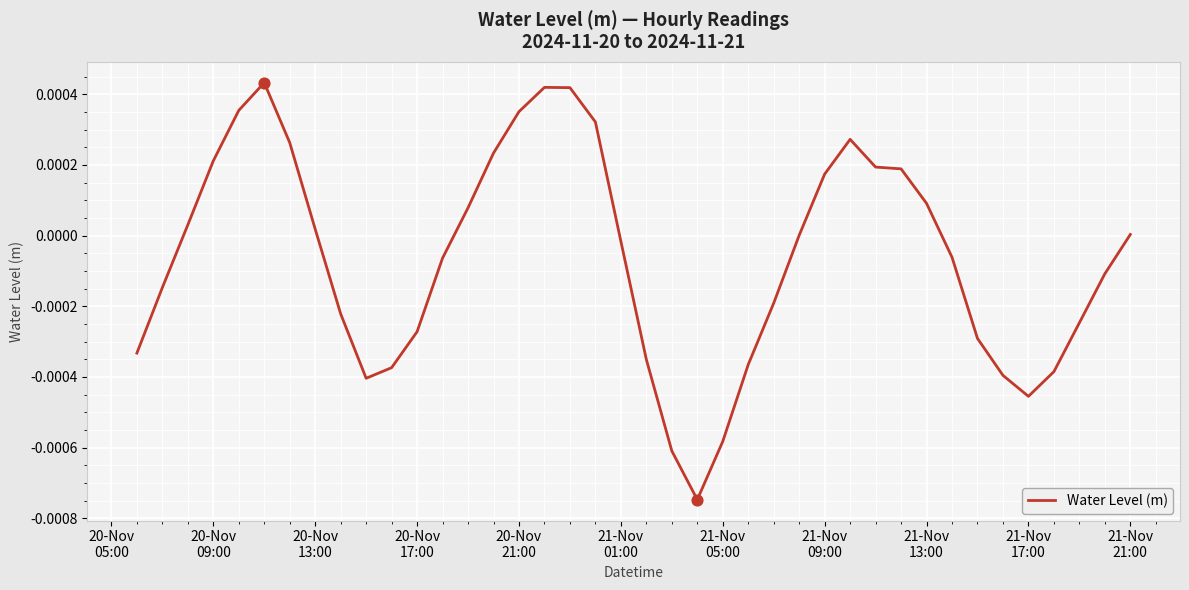

How many lines are shown in the chart?

1